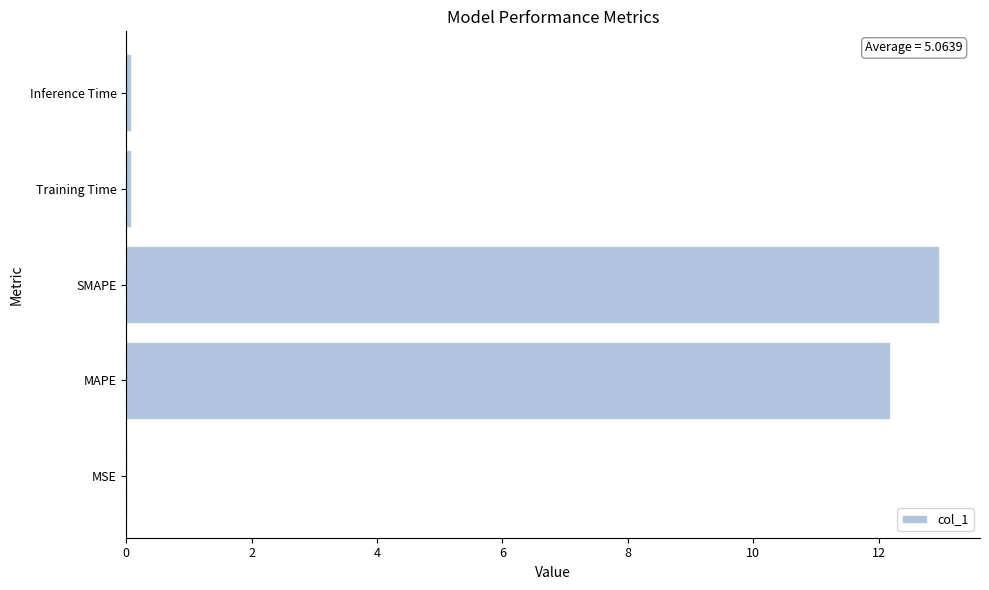

What is the maximum value shown in the chart?

13.0